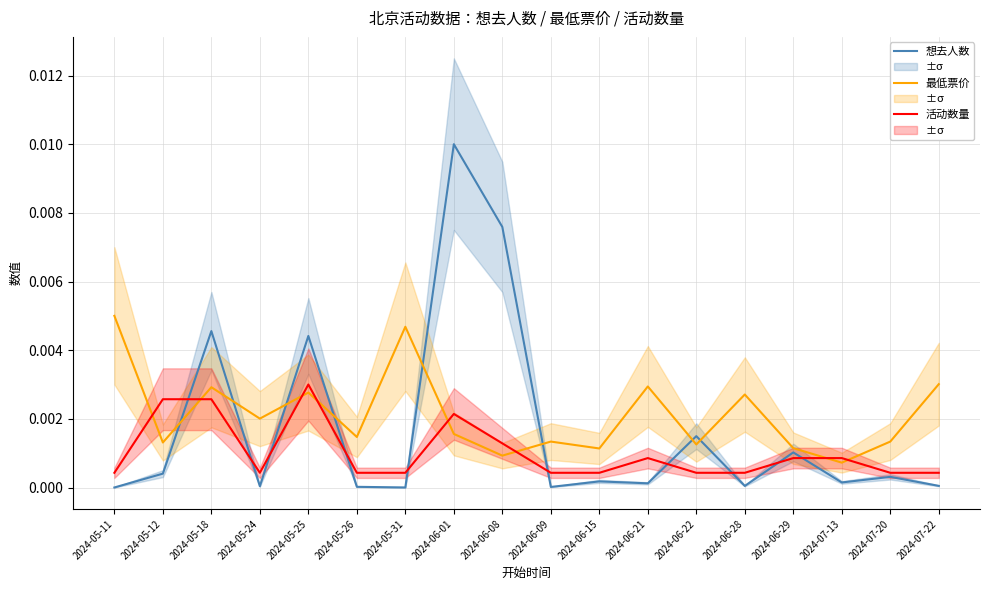

Count the number of data series in this chart.

3